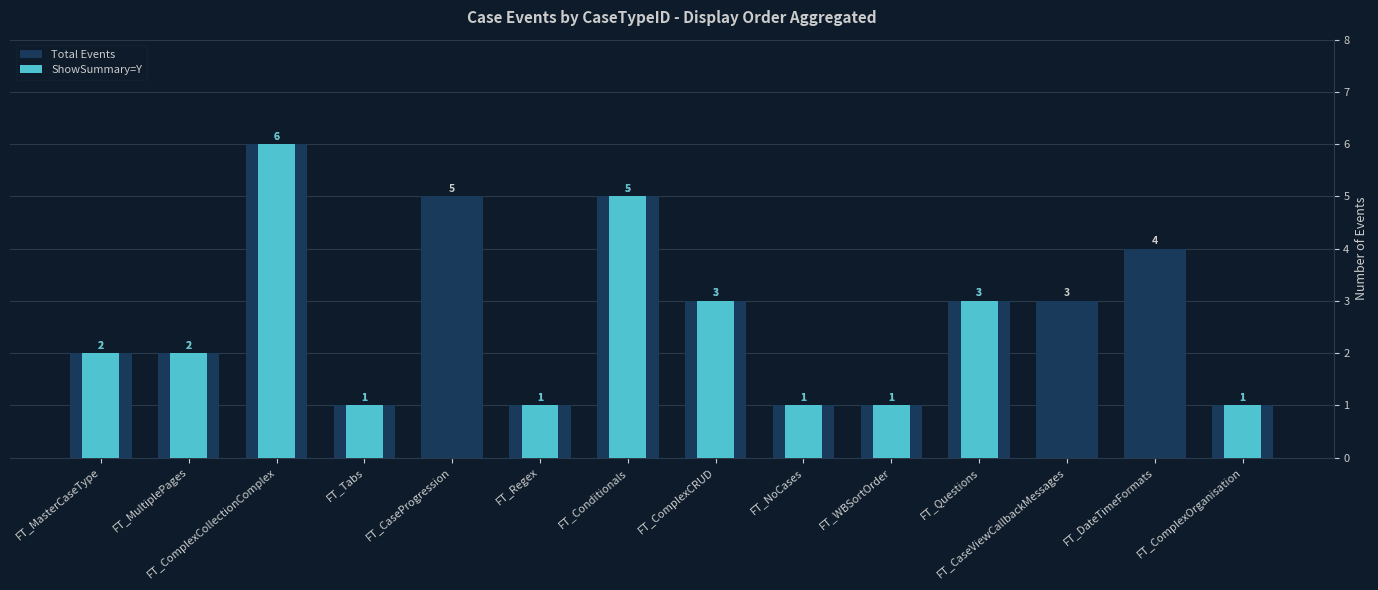

Which series has the largest range (max minus min)?

ShowSummary=Y